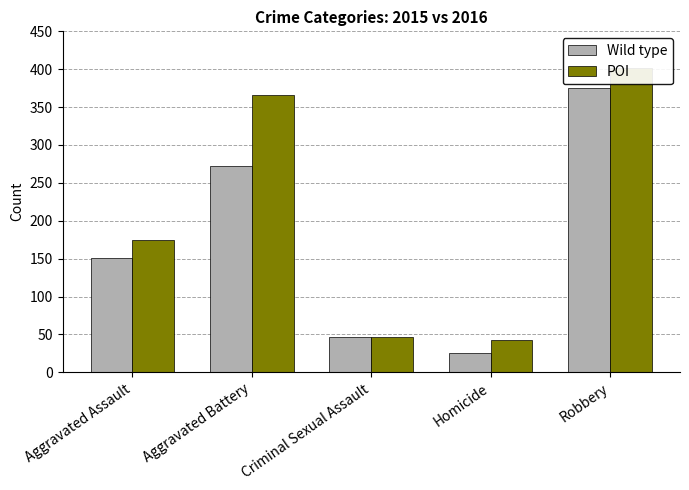

Does the chart contain any negative values?

No